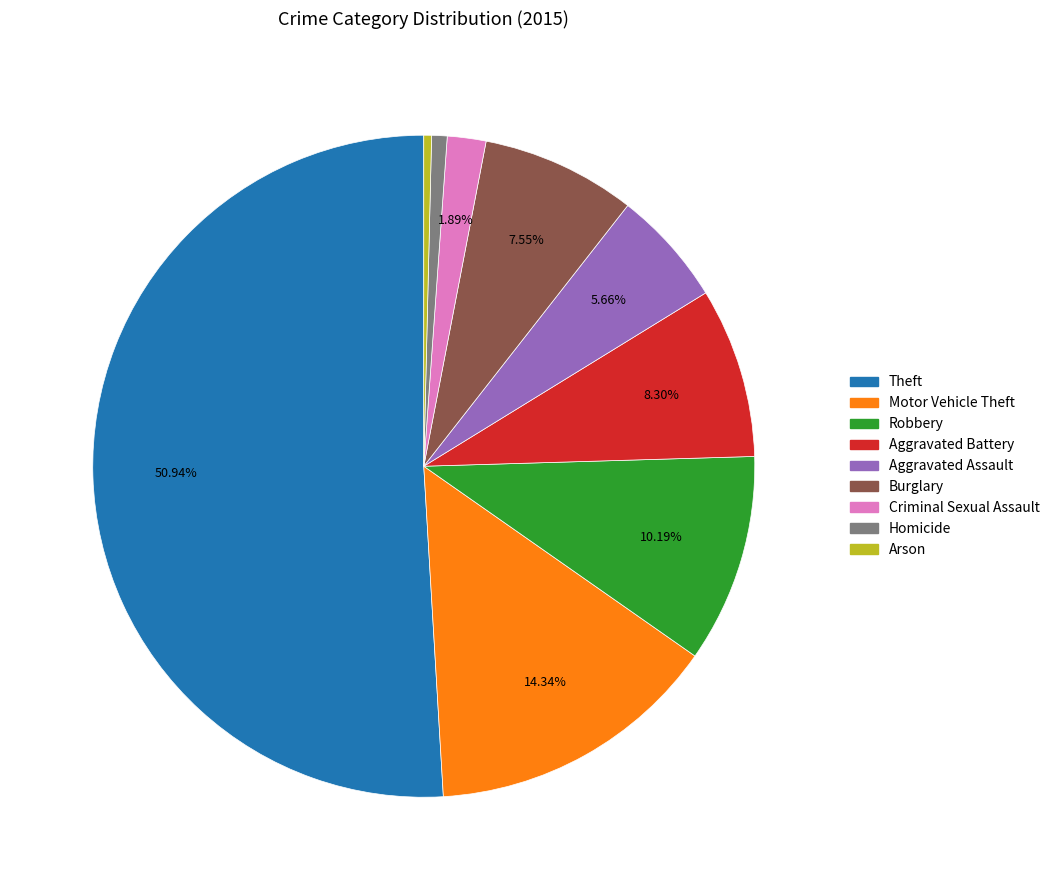

True or false: Aggravated Battery accounts for 8% of the total.

True